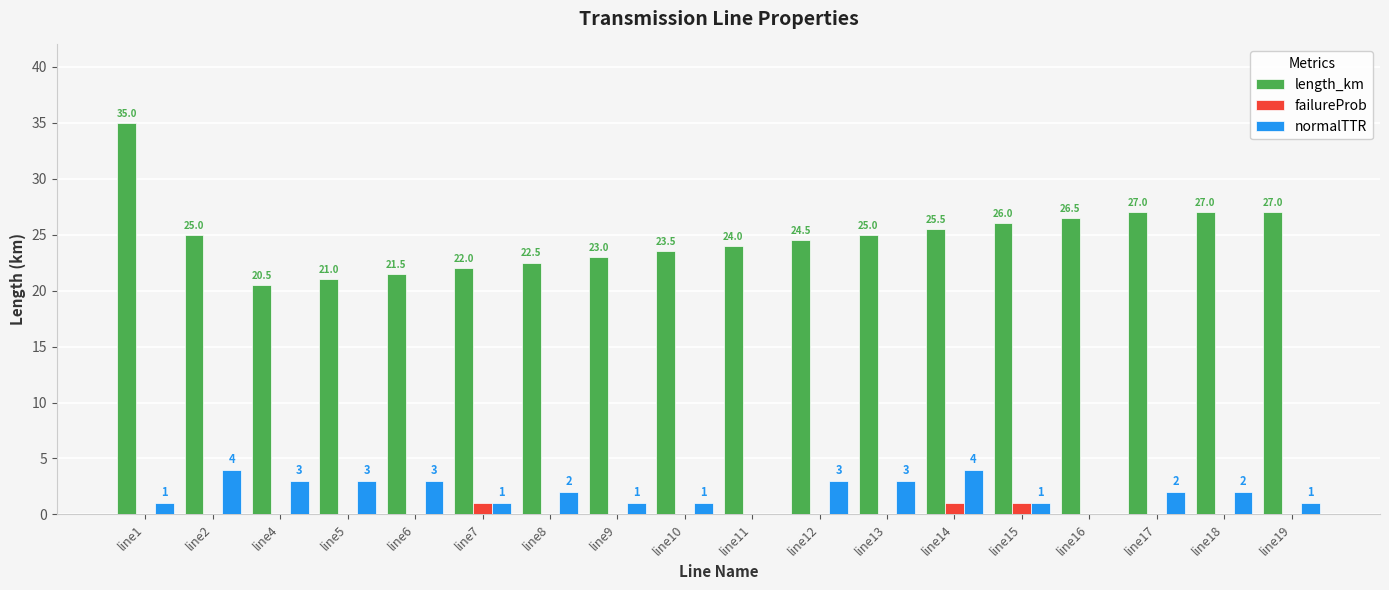

The value of length_km at line5 is 36.6. True or false?

False